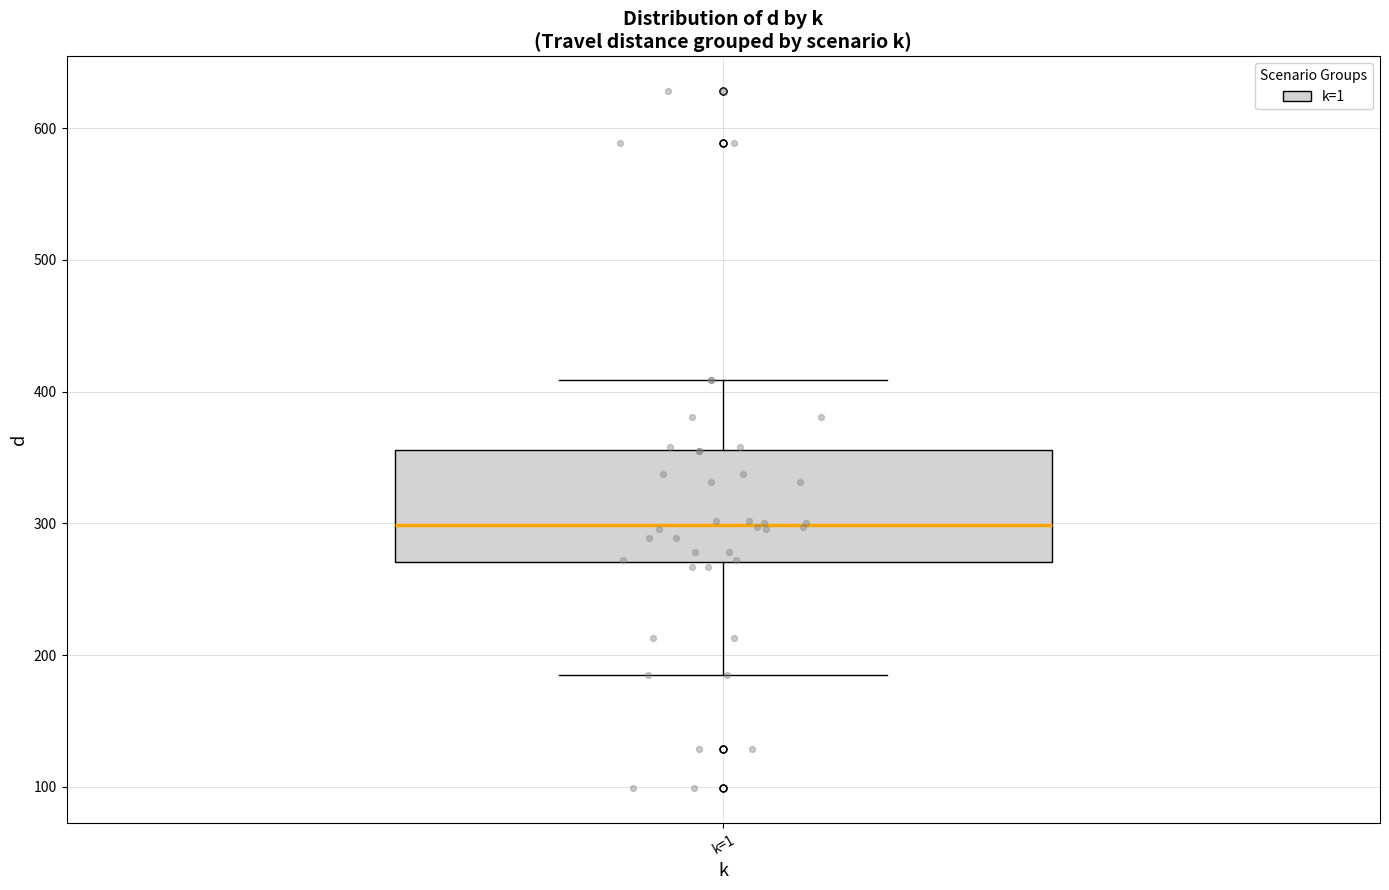

Read this box plot against the y-axis: the position of the median line, the range covered by the box, and the ends of both whiskers. The values are not printed on the chart, so give them approximately, as read against the axis.

median 300, box 270 to 360, whiskers 180 to 410